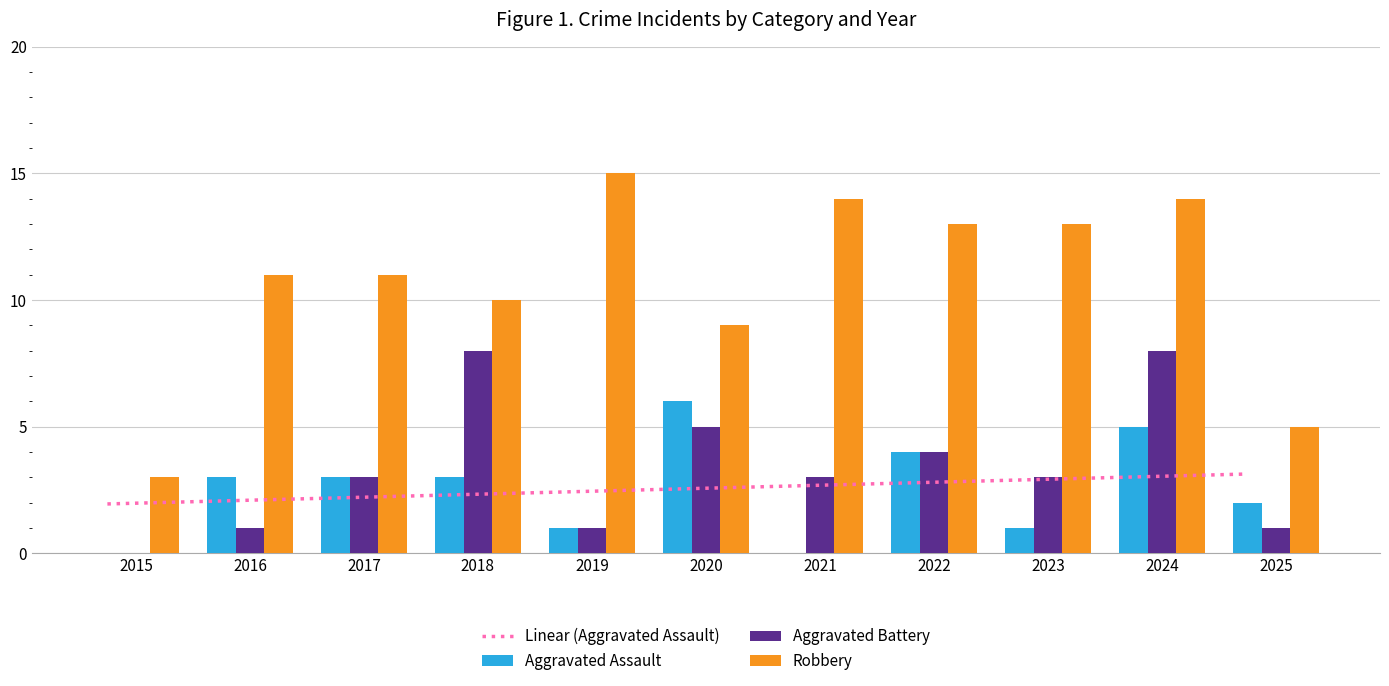

Does the chart contain stacked bars?

No